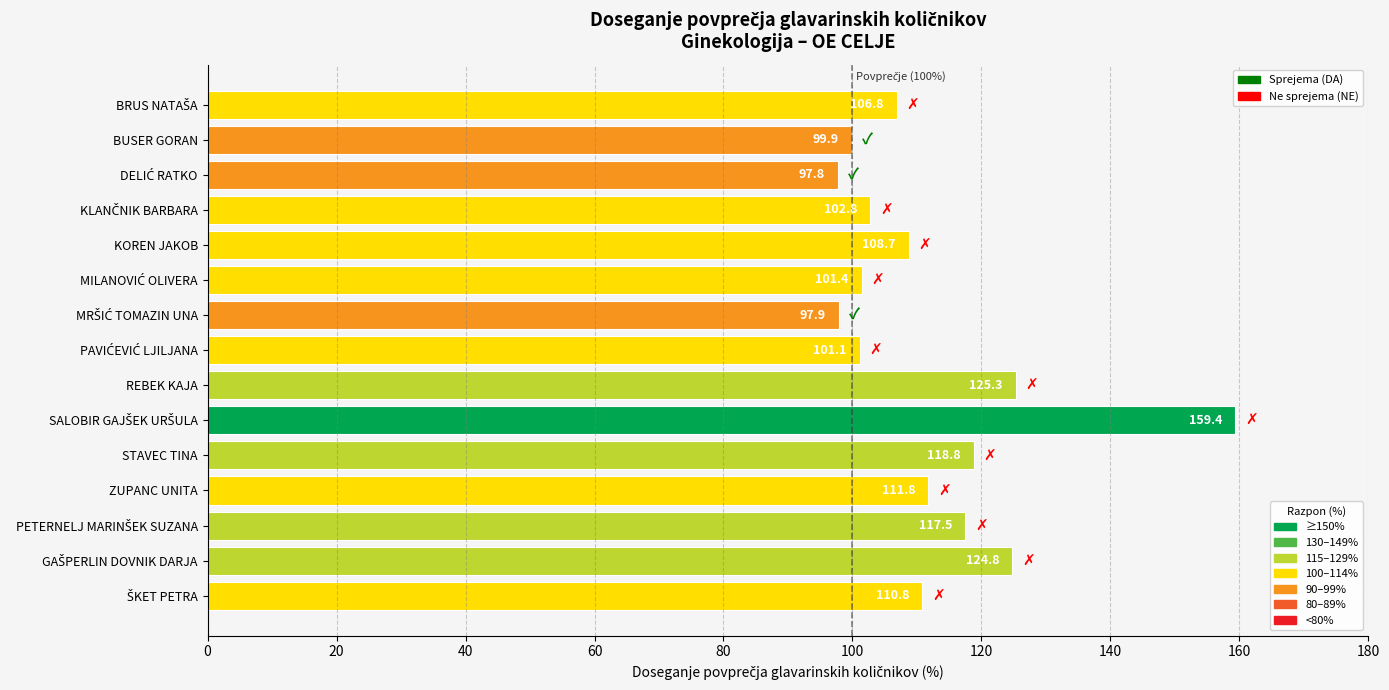

Reading top to bottom, what are all the values shown in this chart?

106.8	99.9	97.8	102.8	108.7	101.4	97.9	101.1	125.3	159.4	118.8	111.8	117.5	124.8	110.8